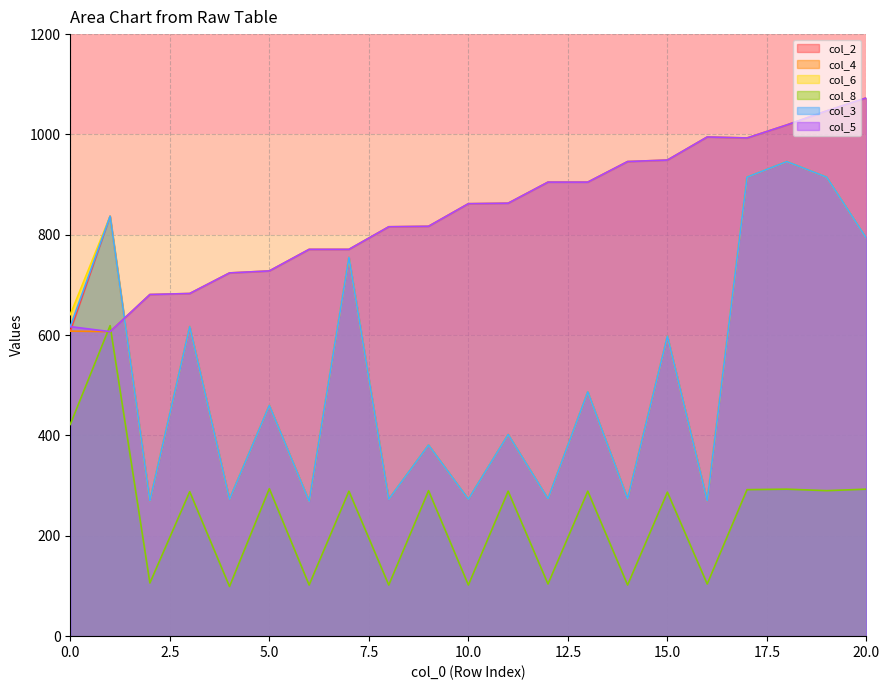

Where does the col_4 series first go above 862?

11